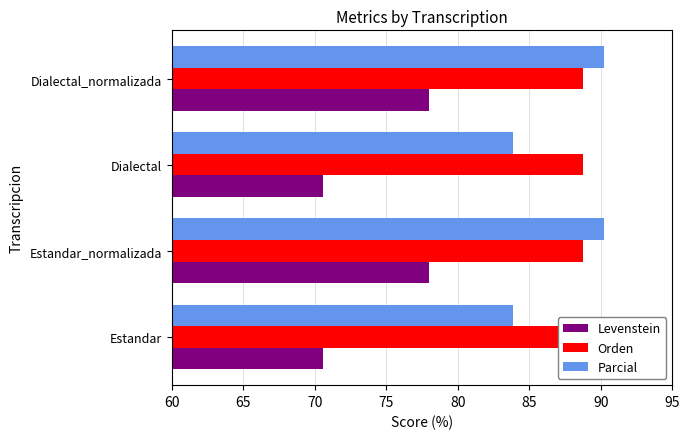

The value of Orden at 65 is 0.4. True or false?

False